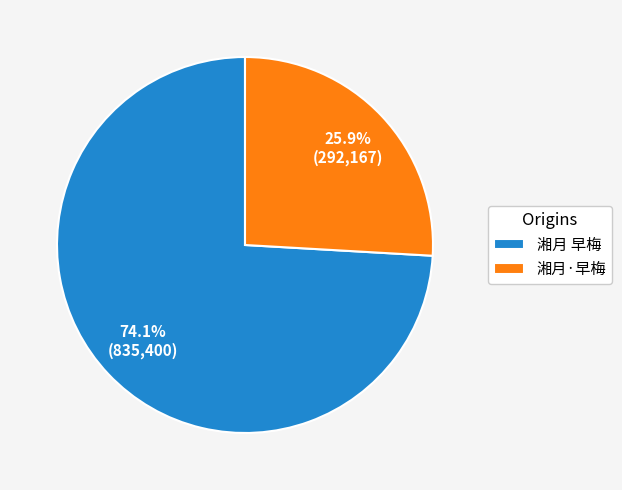

Approximately how many times larger is the value at 湘月 早梅 compared to 湘月·早梅?

2.9